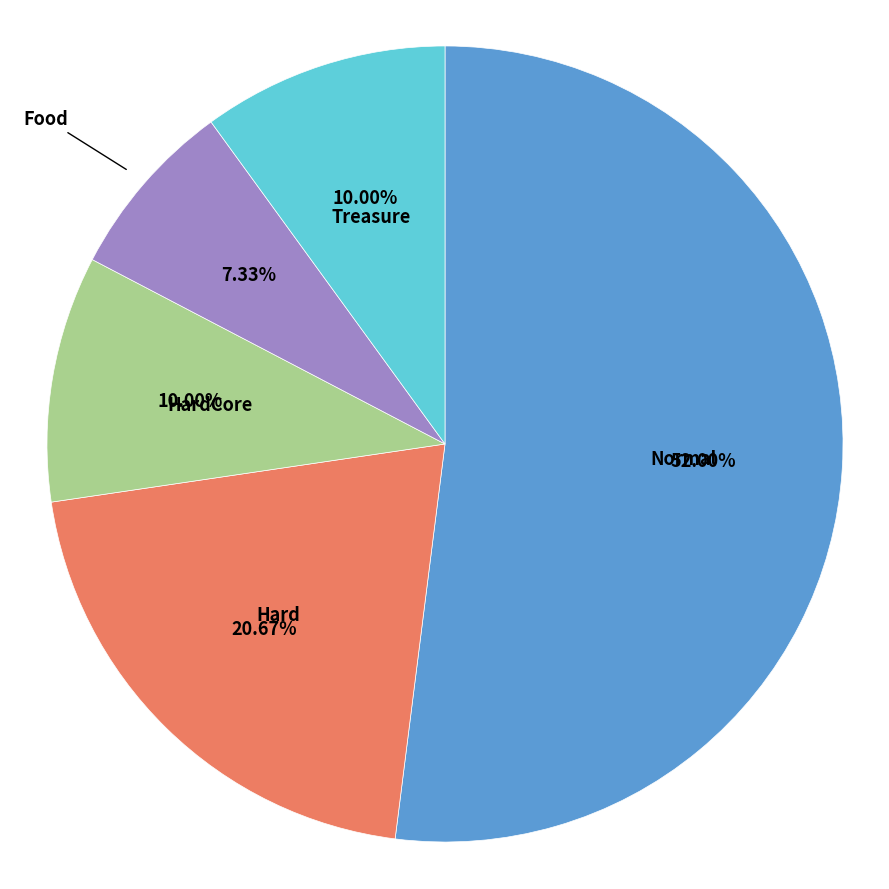

To the nearest percent, what portion does HardCore represent?

10%